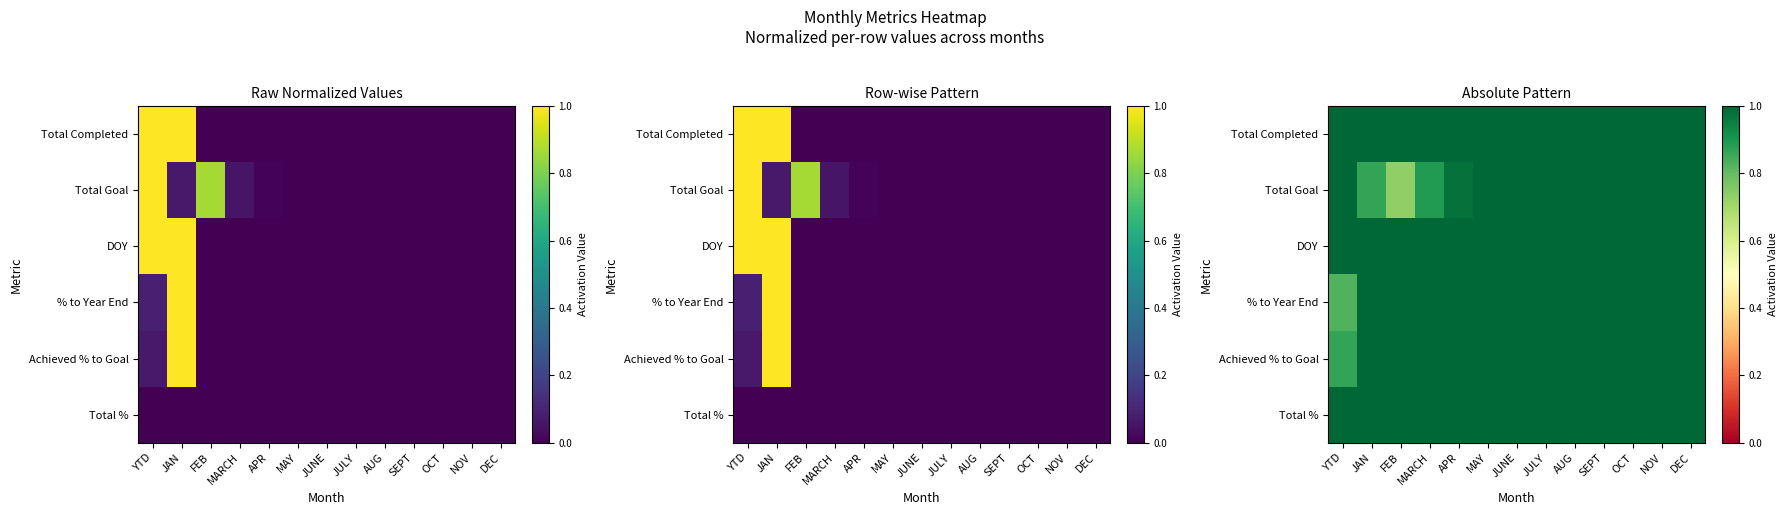

What is the spread (max minus min) of values at FEB?

0.3